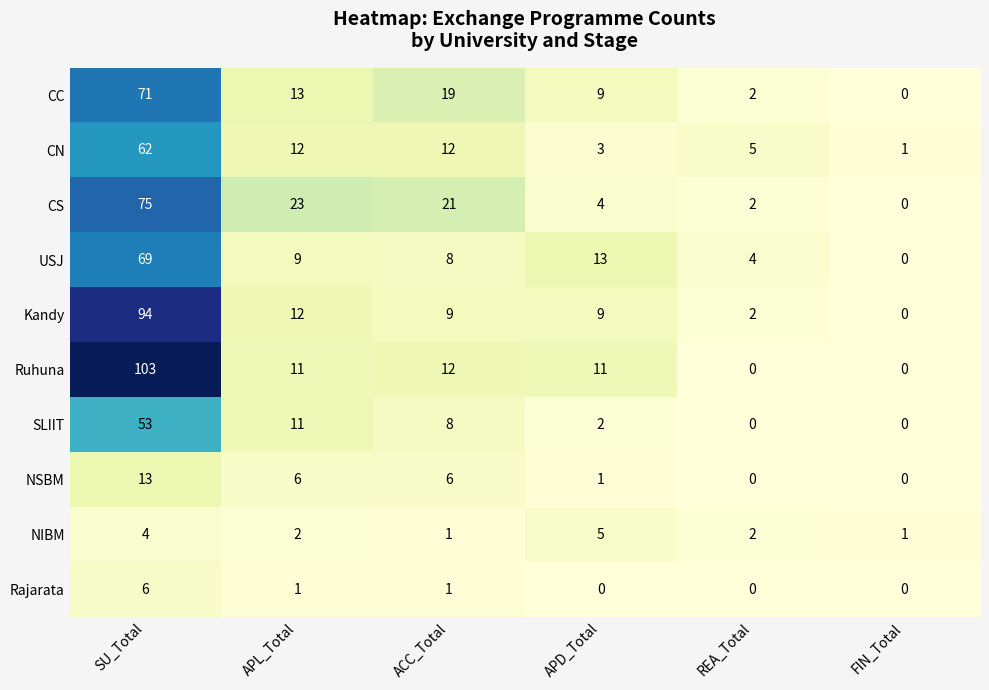

True or false: CN has a value of 4 at APD_Total.

False